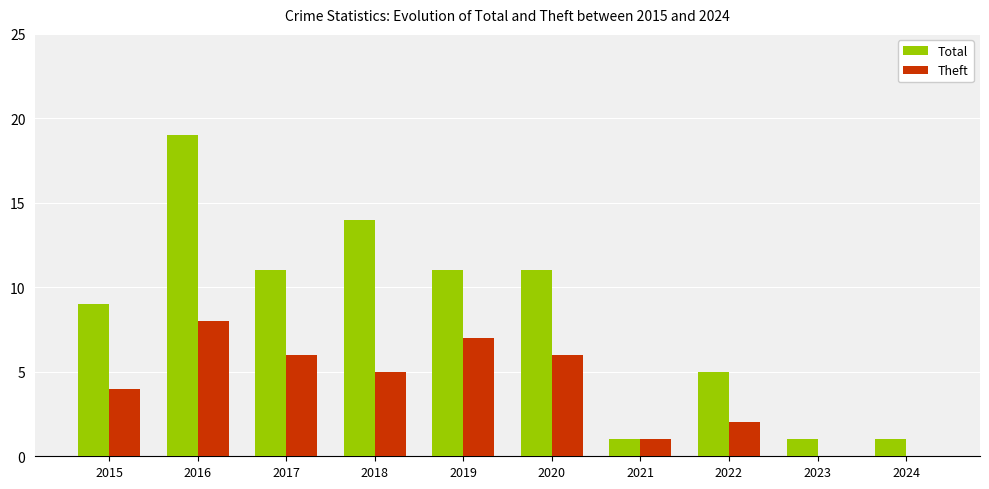

What is the sum of all Total values?

83